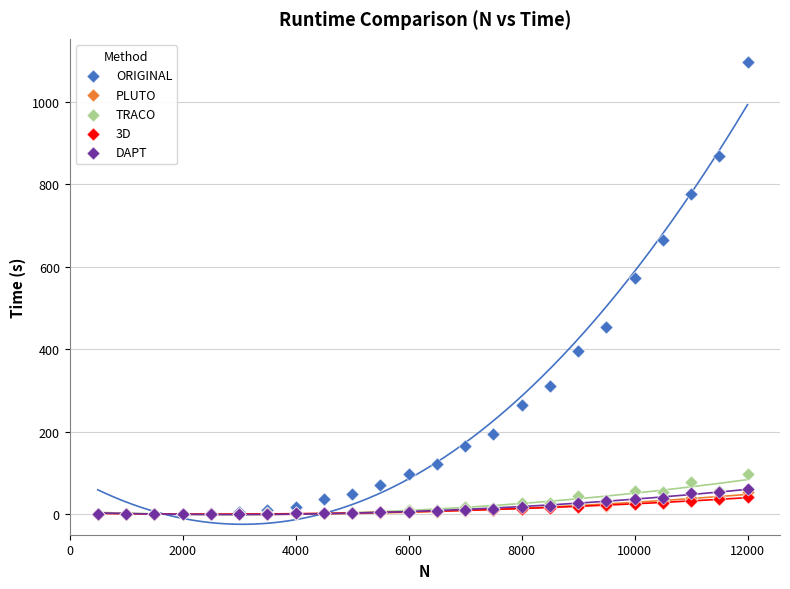

What are all the series names shown in the legend?

ORIGINAL, PLUTO, TRACO, 3D, DAPT